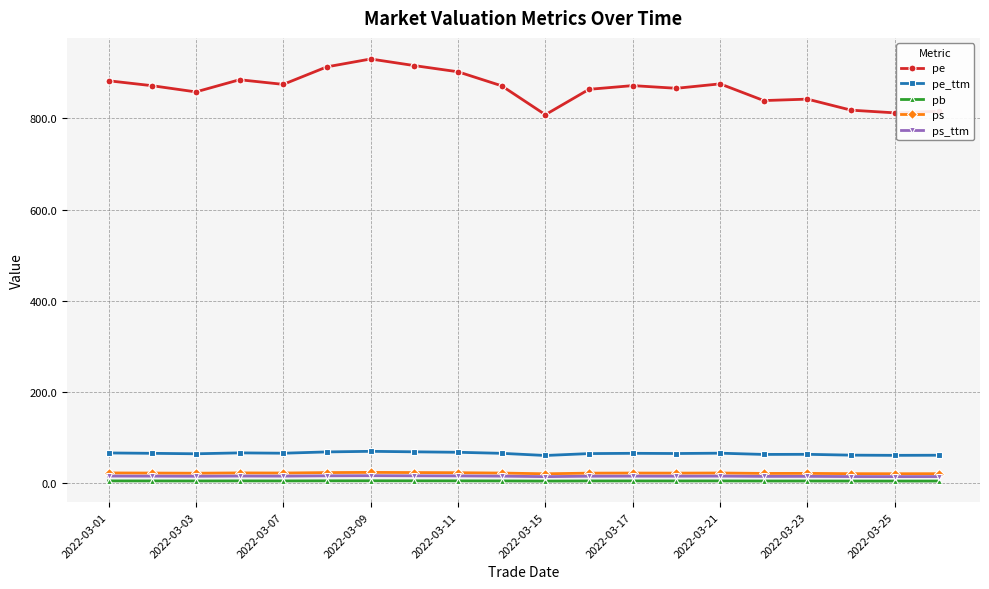

Which series has the largest range (max minus min)?

pe